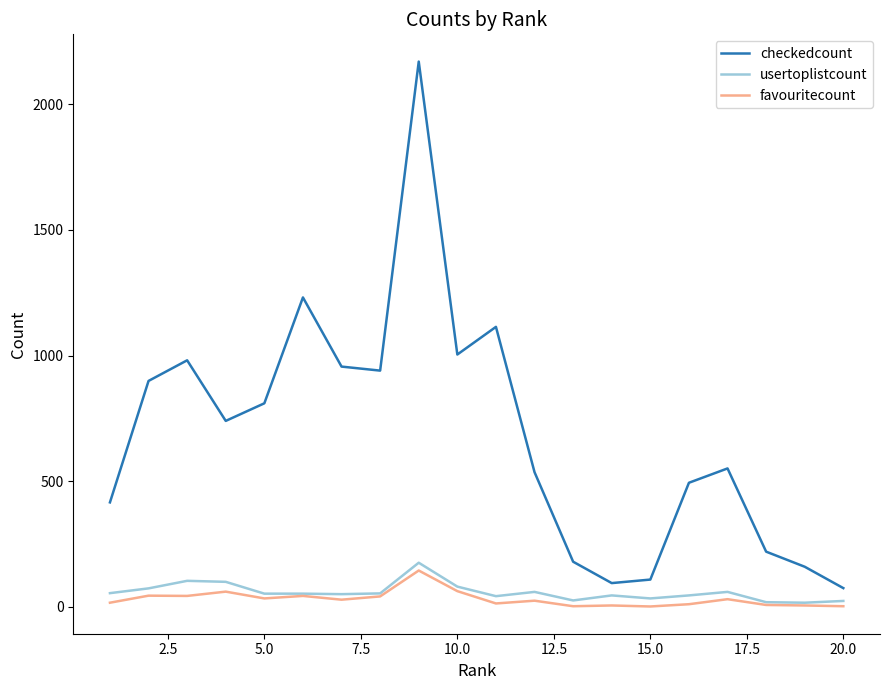

Which series has the largest total across all categories?

checkedcount